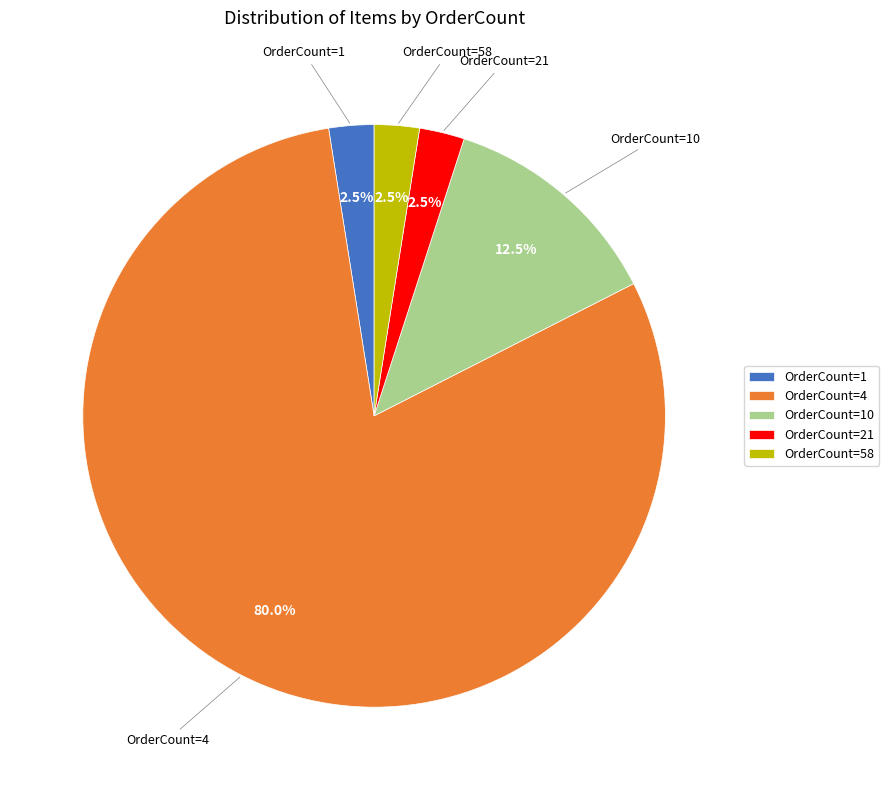

What is the ratio of the value at OrderCount=4 to the value at OrderCount=10?

6.4